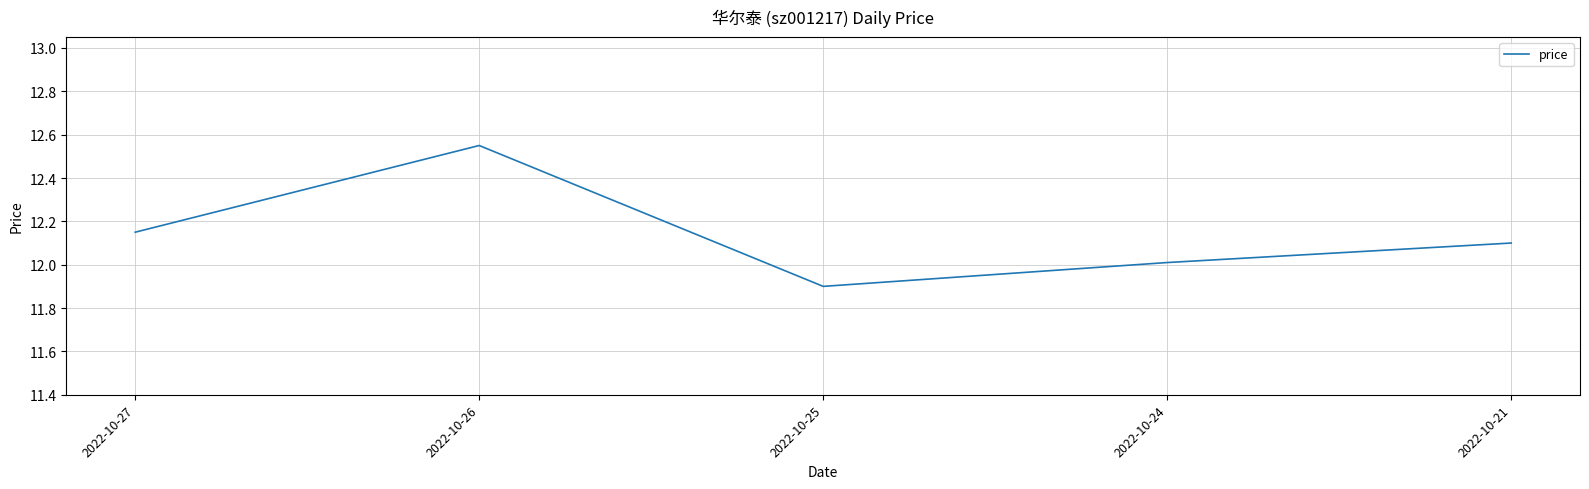

The value at 2022-10-24 is 12.0. True or false?

True